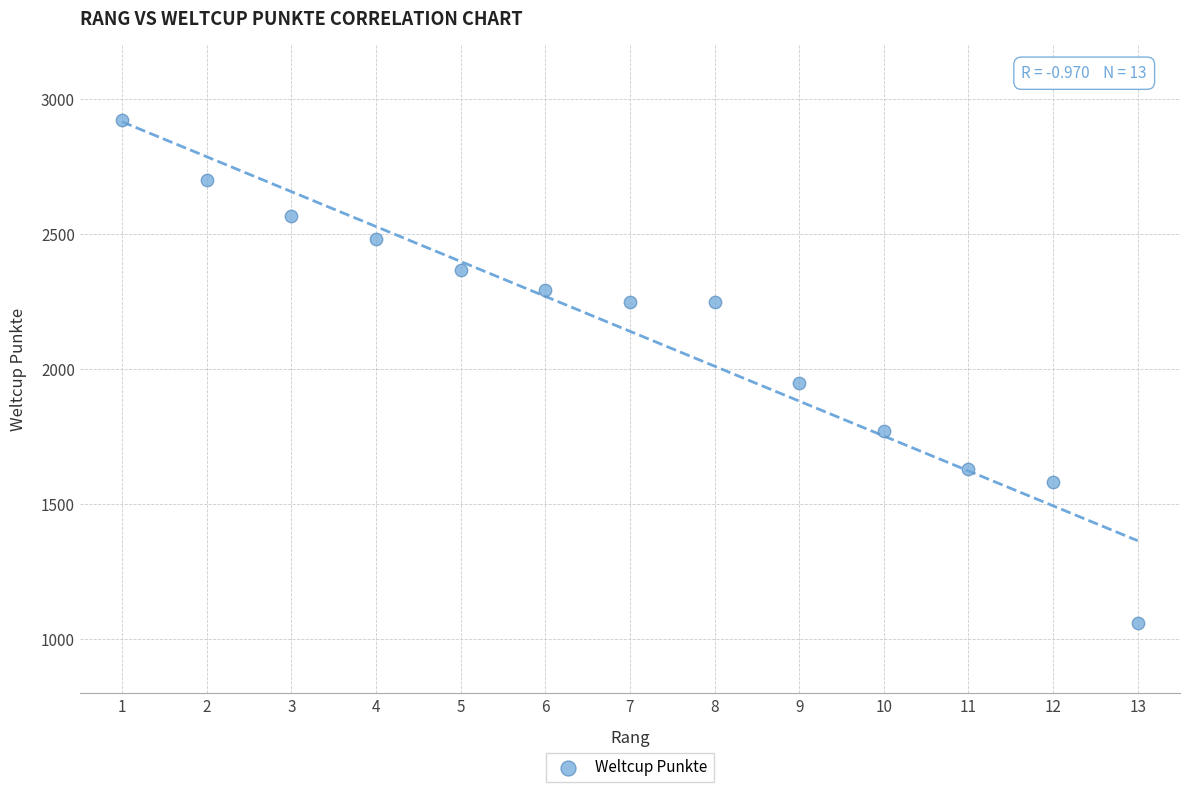

What Y value in the scatter plot is closest to 1991?

1949